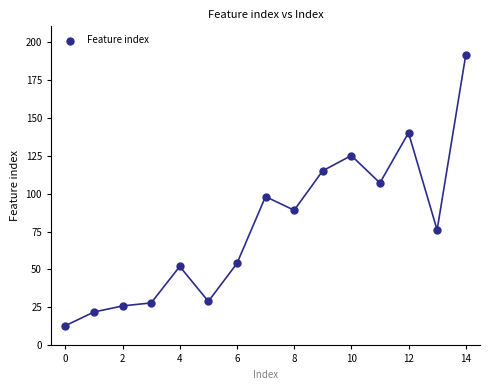

What is the range of Y values (max minus min)?

178